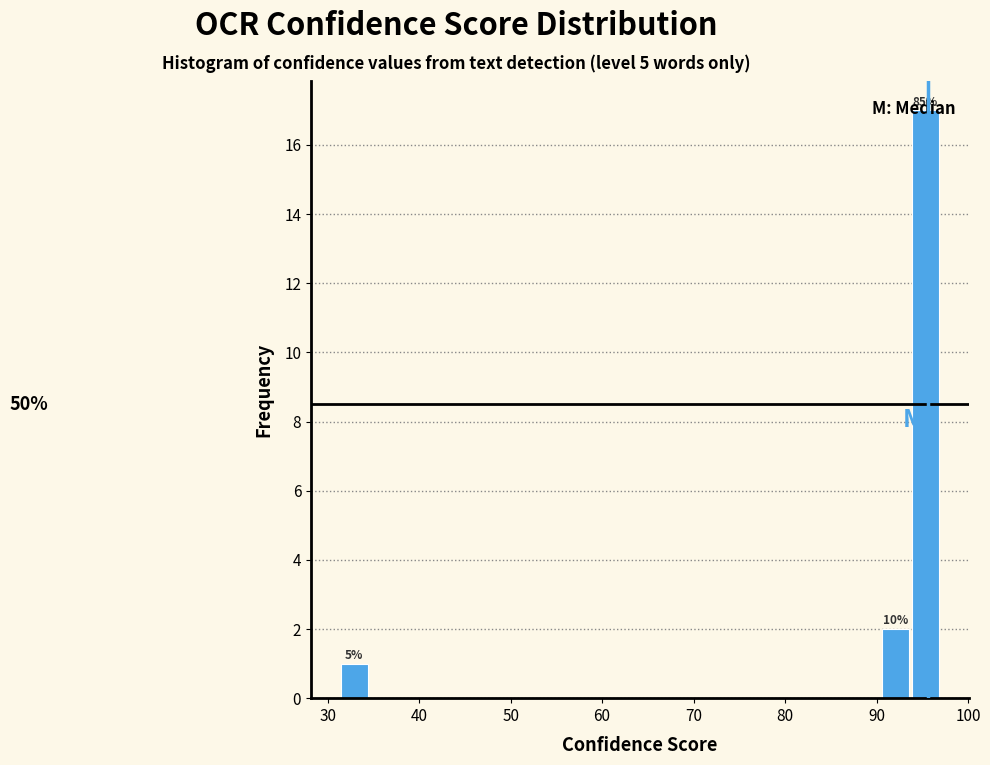

Around what value on the x-axis is the tallest bar? Give the approximate position of its centre, as read against the axis.

95